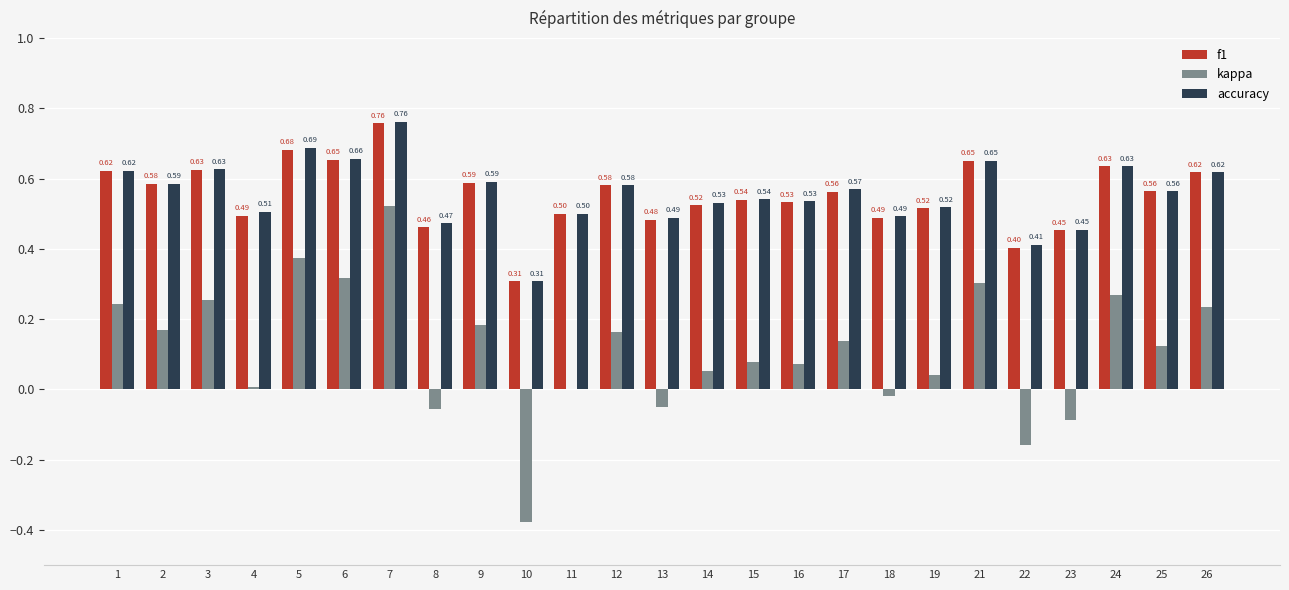

Which series has the largest total across all categories?

accuracy